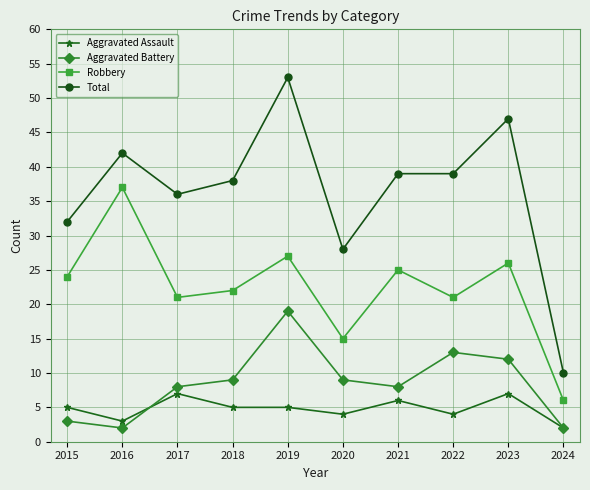

What is the maximum value shown in the chart?

53